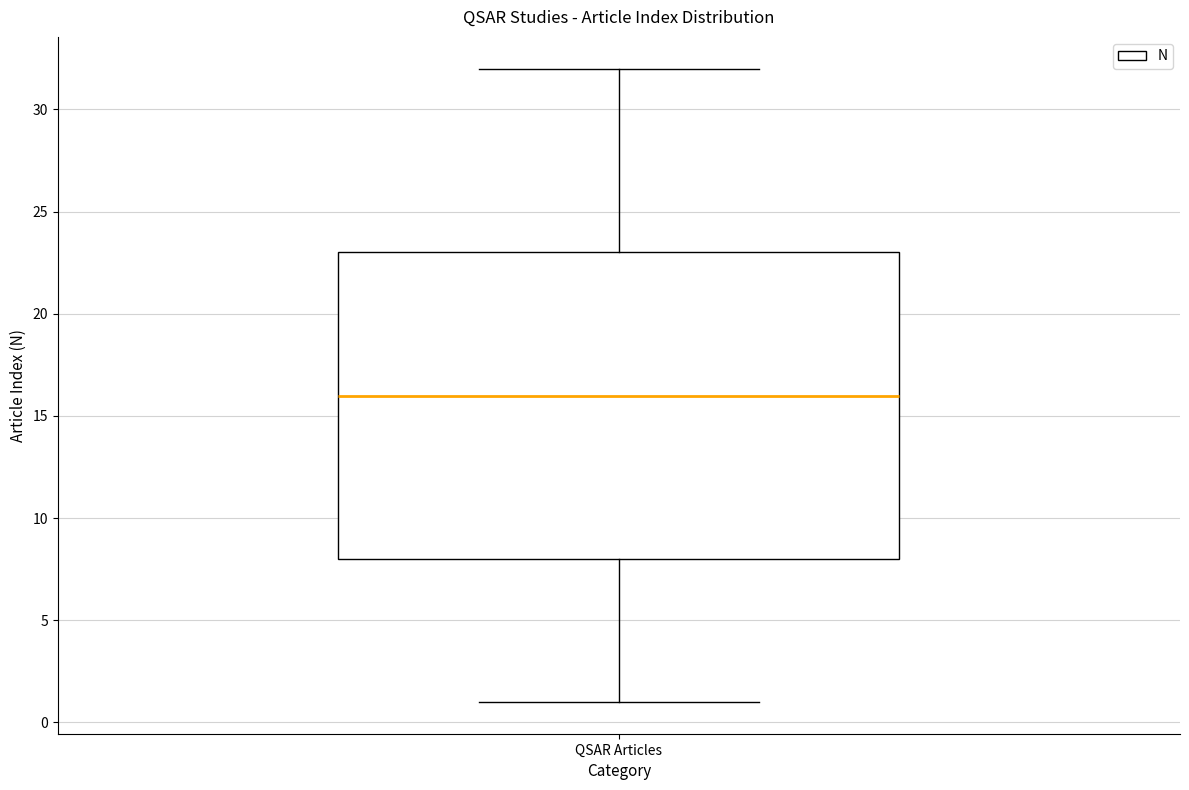

Read this box plot against the y-axis: the position of the median line, the range covered by the box, and the ends of both whiskers. The values are not printed on the chart, so give them approximately, as read against the axis.

median 16, box 8 to 23, whiskers 1 to 32